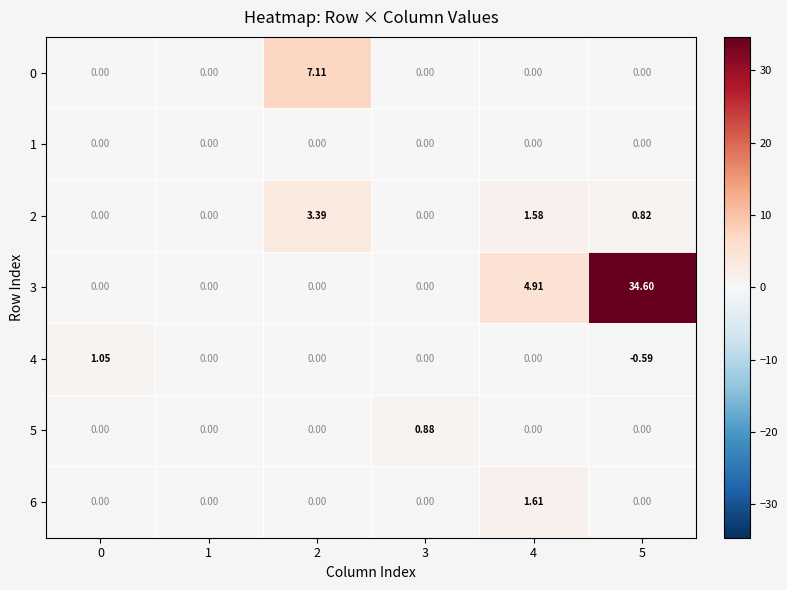

Is the value of 0 at 2 greater than the value of 4 at 3?

Yes